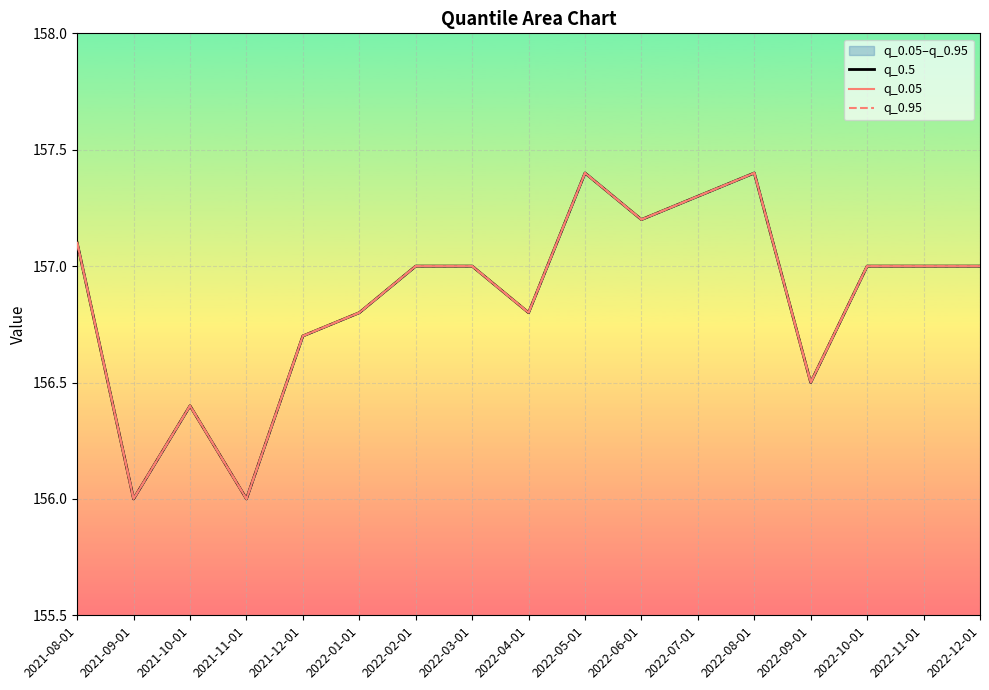

Reading left to right, list all the values displayed in this chart.

q_0.5: 2021-08-01=157.1	2021-09-01=156.0	2021-10-01=156.4	2021-11-01=156.0	2021-12-01=156.7	2022-01-01=156.8	2022-02-01=157.0	2022-03-01=157.0	2022-04-01=156.8	2022-05-01=157.4	2022-06-01=157.2	2022-07-01=157.3	2022-08-01=157.4	2022-09-01=156.5	2022-10-01=157.0	2022-11-01=157.0	2022-12-01=157.0
q_0.05: 2021-08-01=157.1	2021-09-01=156.0	2021-10-01=156.4	2021-11-01=156.0	2021-12-01=156.7	2022-01-01=156.8	2022-02-01=157.0	2022-03-01=157.0	2022-04-01=156.8	2022-05-01=157.4	2022-06-01=157.2	2022-07-01=157.3	2022-08-01=157.4	2022-09-01=156.5	2022-10-01=157.0	2022-11-01=157.0	2022-12-01=157.0
q_0.95: 2021-08-01=157.1	2021-09-01=156.0	2021-10-01=156.4	2021-11-01=156.0	2021-12-01=156.7	2022-01-01=156.8	2022-02-01=157.0	2022-03-01=157.0	2022-04-01=156.8	2022-05-01=157.4	2022-06-01=157.2	2022-07-01=157.3	2022-08-01=157.4	2022-09-01=156.5	2022-10-01=157.0	2022-11-01=157.0	2022-12-01=157.0